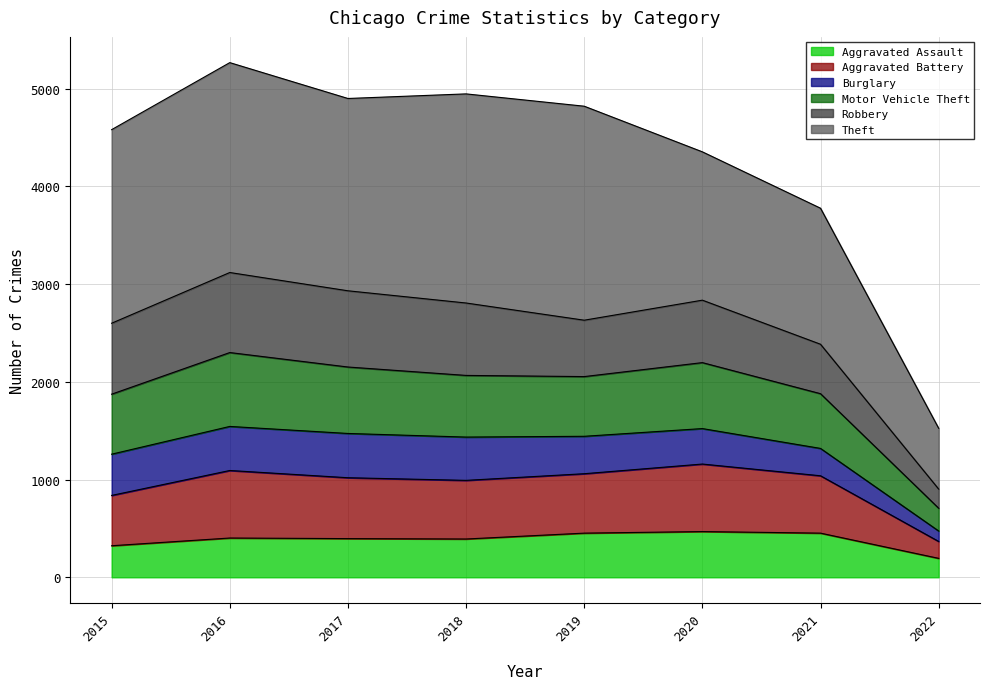

At which label does Aggravated Battery reach its peak?

2016